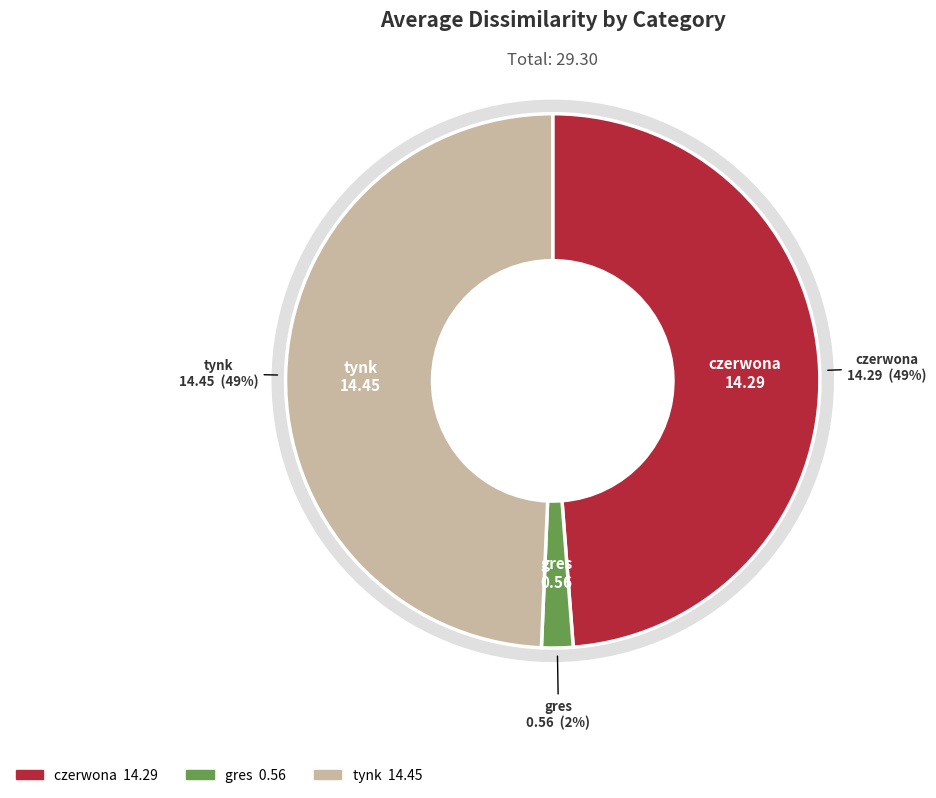

The czerwona slice represents 49% of the pie. True or false?

True